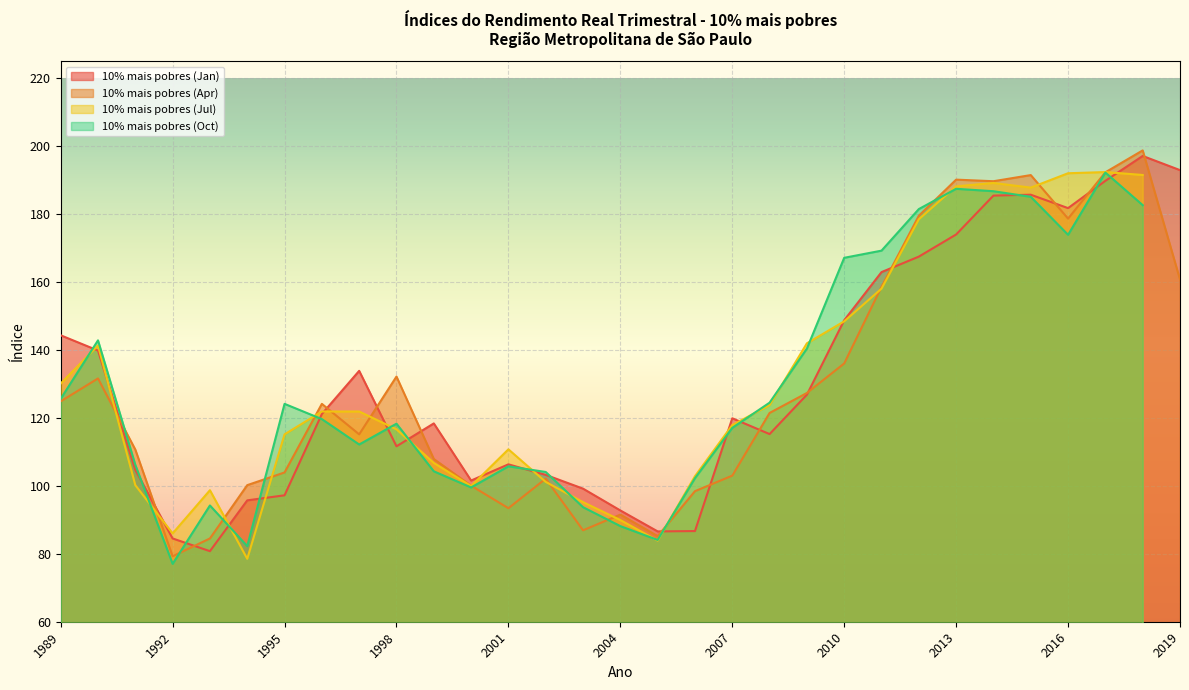

Where is the first local minimum for 10% mais pobres (Apr)?

1992